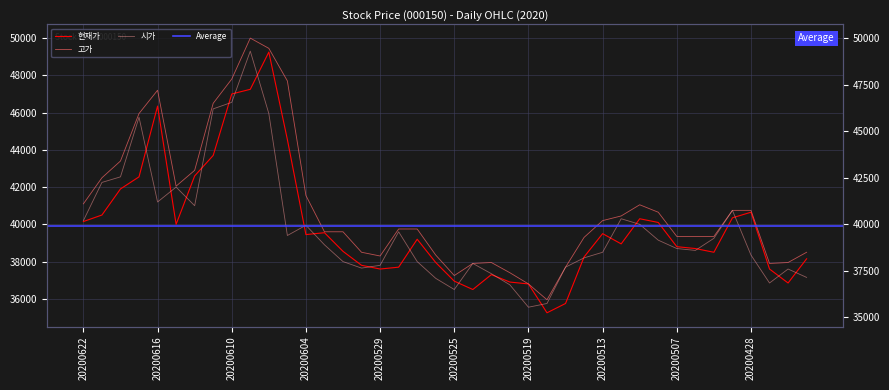

Reading left to right, list all the values displayed in this chart.

현재가: 20200622=40150	20200619=40500	20200618=41900	20200617=42550	20200616=46350	20200615=40000	20200612=42600	20200611=43700	20200610=47000	20200609=47250	20200608=49250	20200605=44550	20200604=39450	20200603=39550	20200602=38550	20200601=37800	20200529=37600	20200528=37700	20200527=39200	20200526=37950	20200525=36950	20200522=36500	20200521=37300	20200520=36900	20200519=36800	20200518=35250	20200515=35750	20200514=38250	20200513=39500	20200512=38950	20200511=40300	20200508=40100	20200507=38800	20200506=38700	20200504=38500	20200429=40350	20200428=40650	20200427=37600	20200424=36850	20200423=38150
고가: 20200622=41100	20200619=42500	20200618=43400	20200617=45950	20200616=47200	20200615=42050	20200612=42900	20200611=46500	20200610=47800	20200609=50000	20200608=49450	20200605=47700	20200604=41550	20200603=39600	20200602=39600	20200601=38500	20200529=38300	20200528=39750	20200527=39750	20200526=38350	20200525=37250	20200522=37900	20200521=37950	20200520=37400	20200519=36800	20200518=35950	20200515=37700	20200514=39300	20200513=40200	20200512=40450	20200511=41050	20200508=40650	20200507=39350	20200506=39350	20200504=39350	20200429=40750	20200428=40750	20200427=37900	20200424=37950	20200423=38500
시가: 20200622=40200	20200619=42250	20200618=42550	20200617=45750	20200616=41200	20200615=42000	20200612=41000	20200611=46200	20200610=46550	20200609=49300	20200608=45950	20200605=39400	20200604=39950	20200603=38900	20200602=38000	20200601=37650	20200529=37800	20200528=39600	20200527=38000	20200526=37100	20200525=36500	20200522=37900	20200521=37350	20200520=36750	20200519=35550	20200518=35750	20200515=37700	20200514=38200	20200513=38500	20200512=40300	20200511=40000	20200508=39150	20200507=38700	20200506=38600	20200504=39250	20200429=40750	20200428=38350	20200427=36850	20200424=37600	20200423=37150